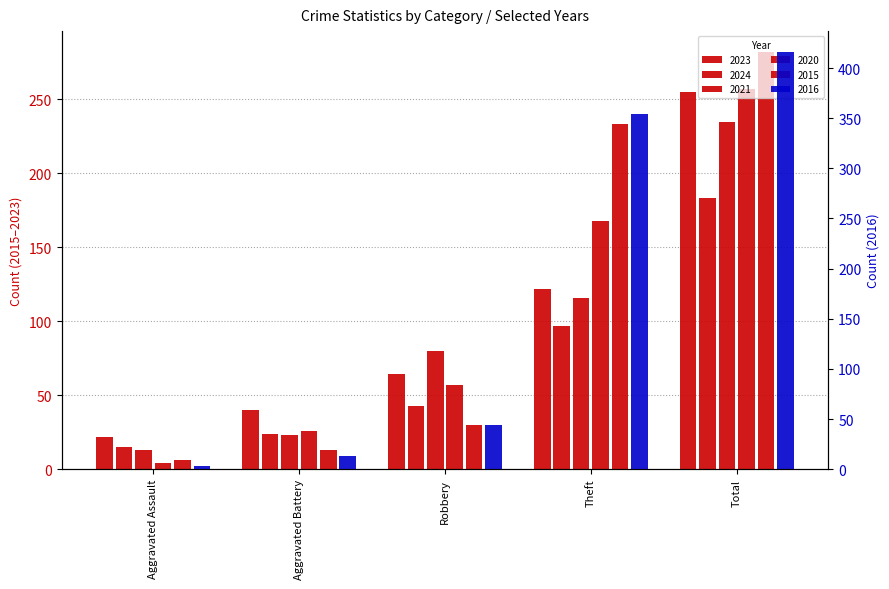

What is the difference between the highest and lowest values at Theft?

257